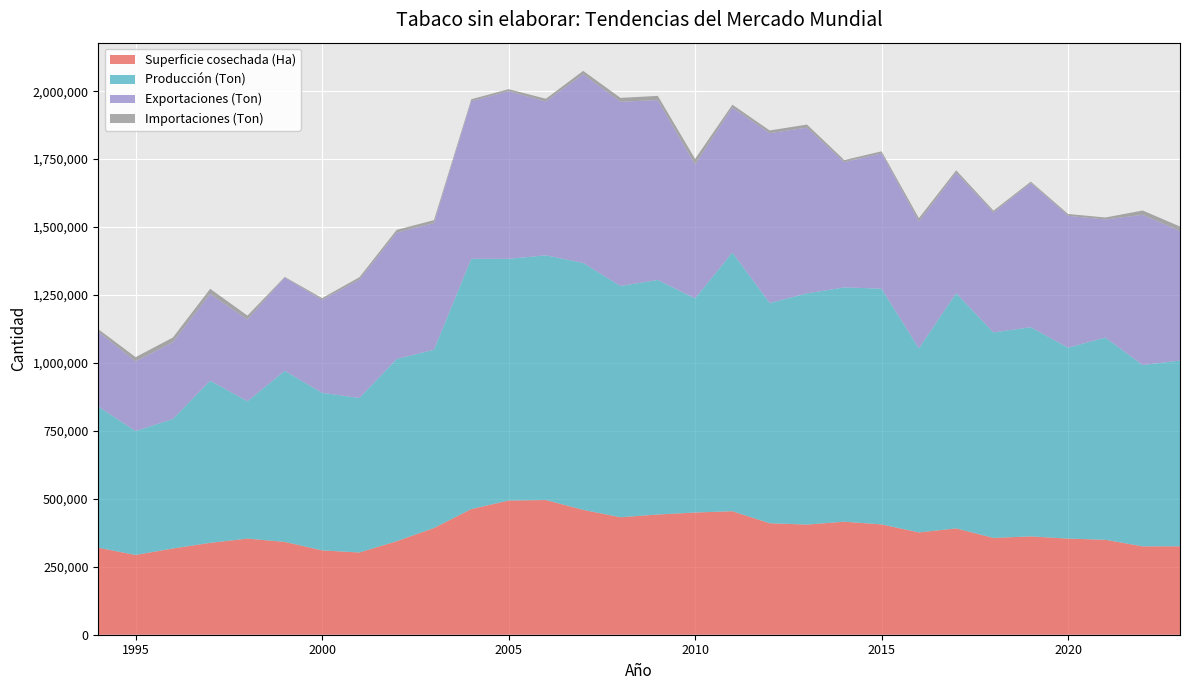

Reading left to right, transcribe all the data shown in this chart.

Superficie cosechada (Ha): 1994=320185	1995=293425	1996=317279	1997=338059	1998=353679	1999=341591	2000=310462	2001=302559	2002=344080	2003=392619	2004=462265	2005=493761	2006=495706	2007=459481	2008=432182	2009=442397	2010=449629	2011=454501	2012=410225	2013=405253	2014=415842	2015=405881	2016=376503	2017=391188	2018=356212	2019=361827	2020=353652	2021=349389	2022=325234	2023=325408
Producción (Ton): 1994=519541	1995=455986	1996=476638	1997=596952	1998=505353	1999=629525	2000=579727	2001=568505	2002=670309	2003=656200	2004=921281	2005=889426	2006=900381	2007=908679	2008=851058	2009=863079	2010=787817	2011=951933	2012=810550	2013=850673	2014=862396	2015=867355	2016=677472	2017=865620	2018=756232	2019=769801	2020=702728	2021=744173	2022=667238	2023=683469
Exportaciones (Ton): 1994=275542	1995=256270	1996=282364	1997=318984	1998=300513	1999=343029	2000=341488	2001=435395	2002=464862	2003=465981	2004=579365	2005=616467	2006=566027	2007=694325	2008=677877	2009=661738	2010=493003	2011=533579	2012=624699	2013=609927	2014=460525	2015=497956	2016=466300	2017=442921	2018=440755	2019=530168	2020=485115	2021=434178	2022=552723	2023=476566
Importaciones (Ton): 1994=9155	1995=15703	1996=17354	1997=18967	1998=14726	1999=2647	2000=6942	2001=8962	2002=10525	2003=10802	2004=7476	2005=7900	2006=10119	2007=12357	2008=14311	2009=15630	2010=20511	2011=10348	2012=10122	2013=11406	2014=7982	2015=7611	2016=12595	2017=9148	2018=7245	2019=5537	2020=6740	2021=7566	2022=15881	2023=16627